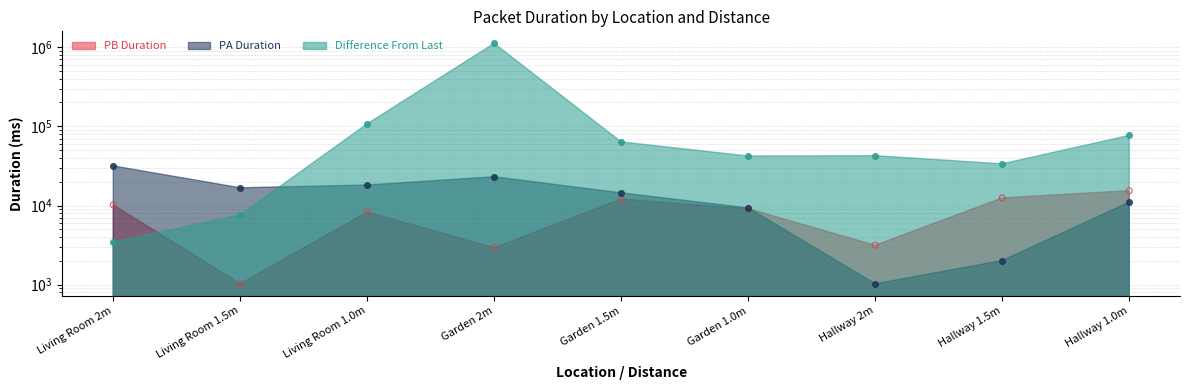

Is the value of PB Duration at Garden 1.5m greater than the value of PA Duration at Hallway 1.0m?

Yes